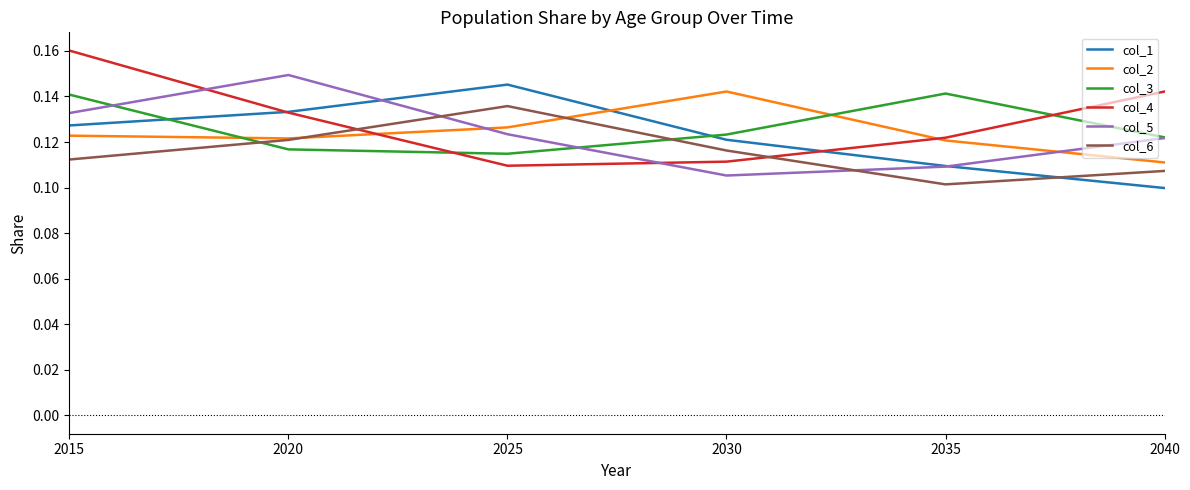

How many times do col_2 and col_1 cross each other?

1